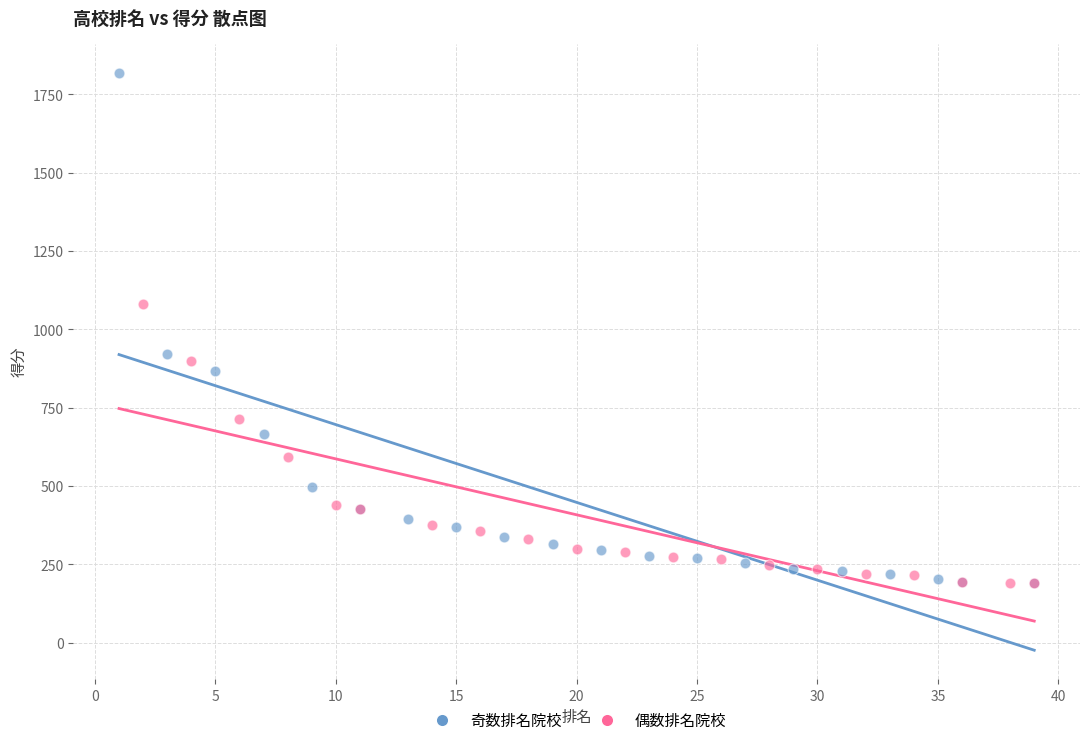

Which series reaches the maximum Y coordinate?

奇数排名院校